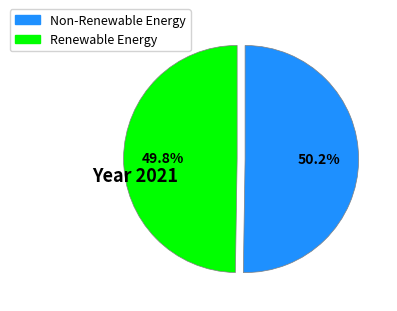

Is there a majority slice in this chart?

Yes